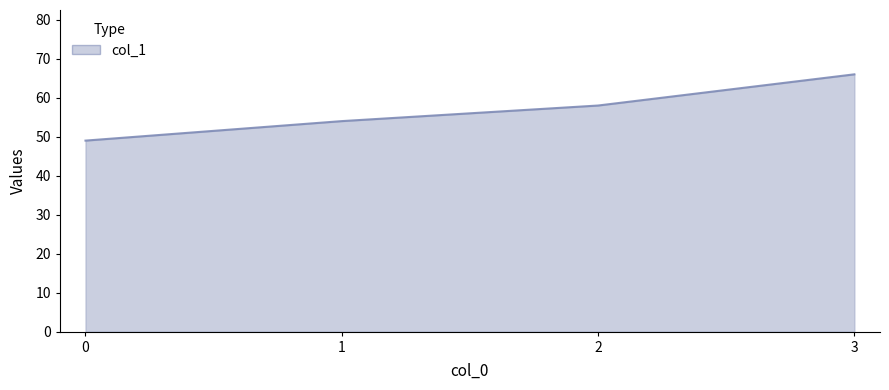

Count the values in the range 54 to 66.

3